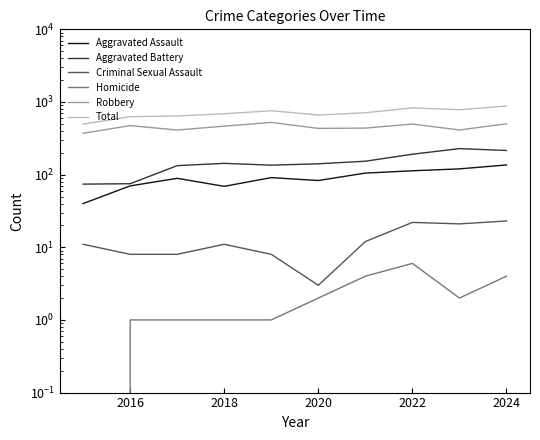

How many data points in Homicide are above 2?

3